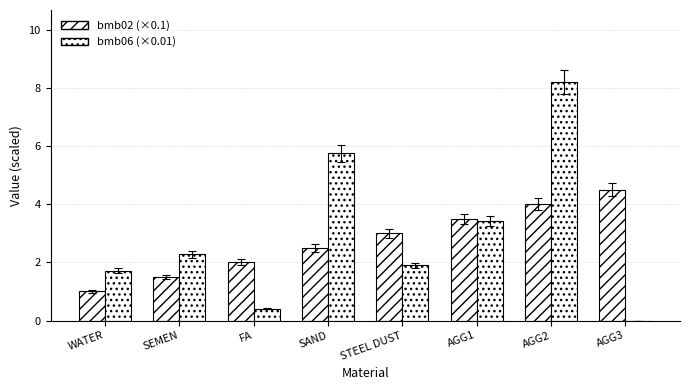

How many series are shown in this chart?

2